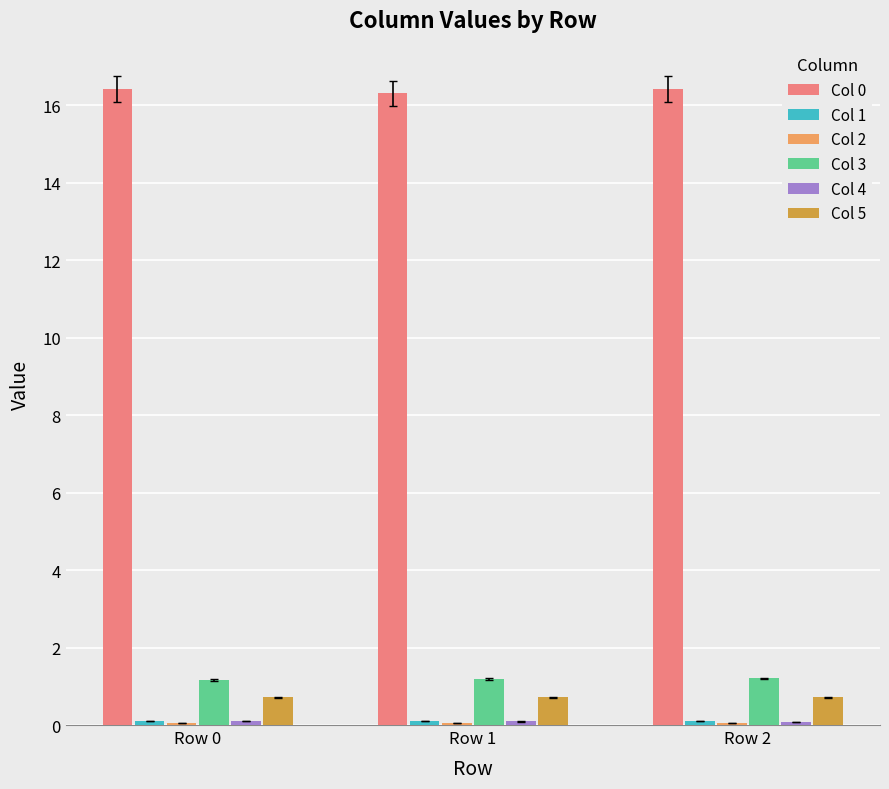

What is the maximum value shown in the chart?

16.4